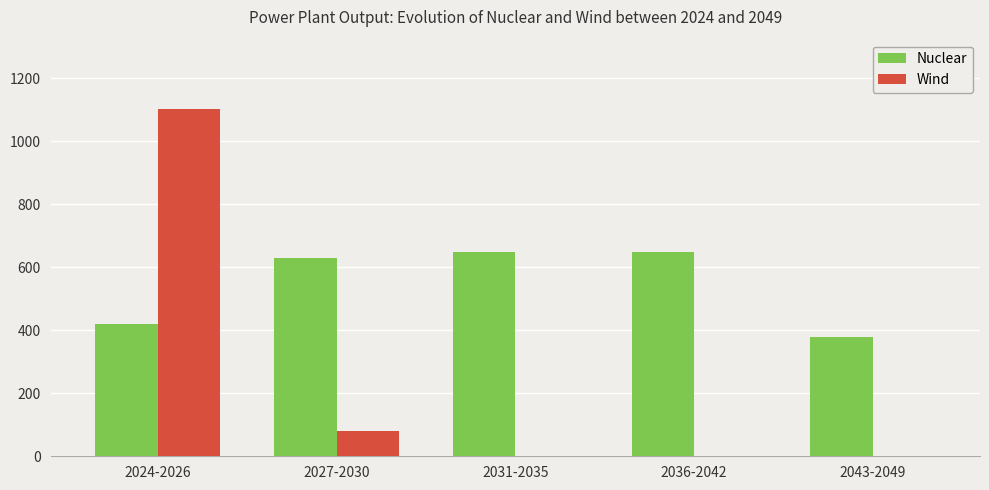

What is the sum of all Nuclear values?

2725